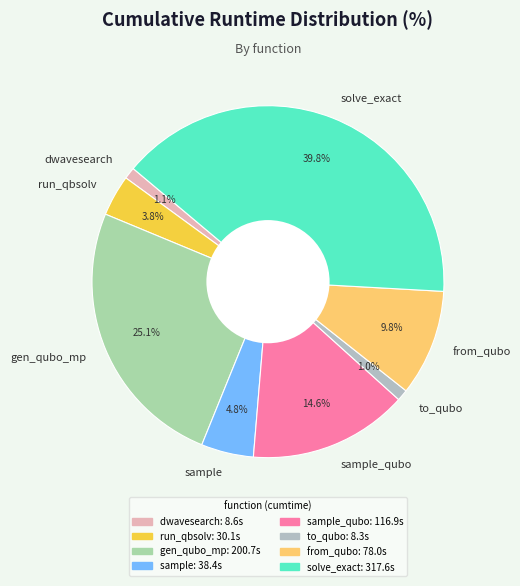

Which category has the biggest portion of the pie?

solve_exact